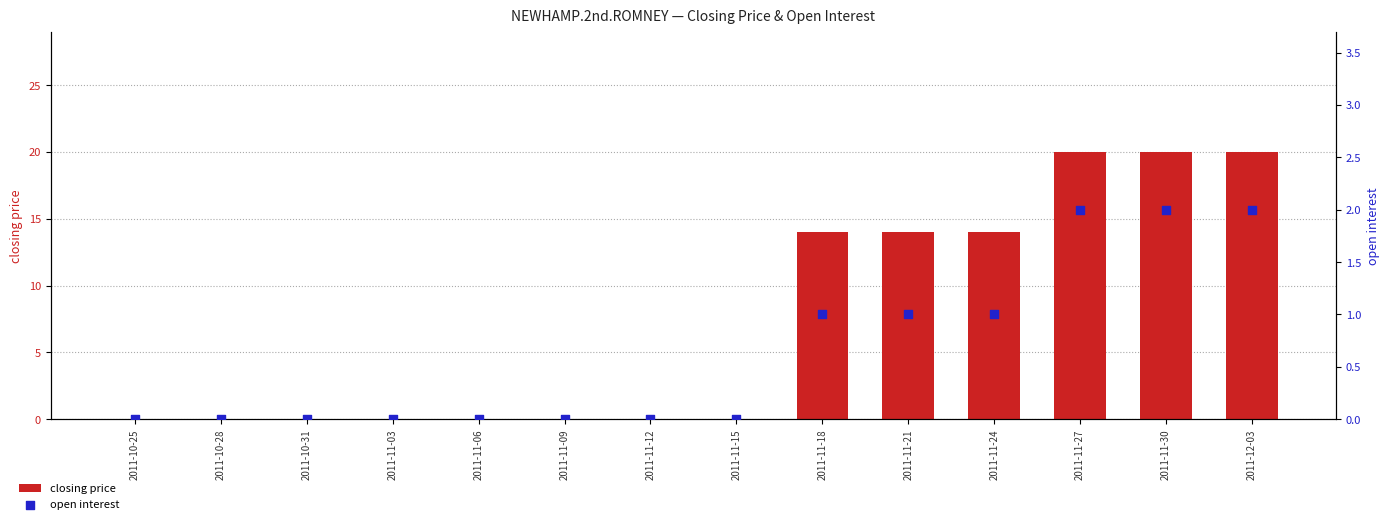

Is the value of open interest at 2011-11-12 greater than the value of closing price at 2011-11-30?

No